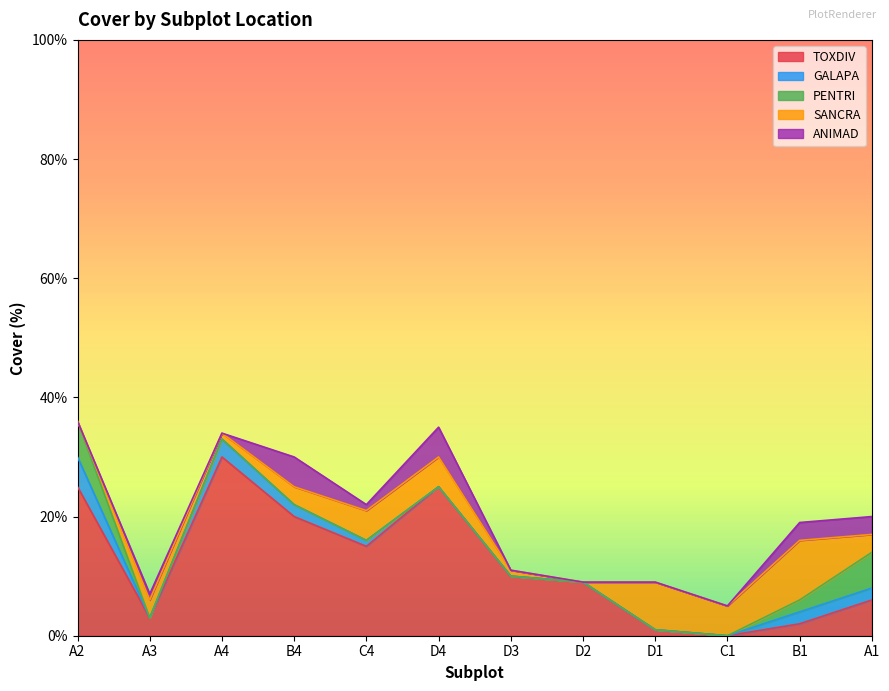

Where do TOXDIV and SANCRA first cross each other?

D2 and D1